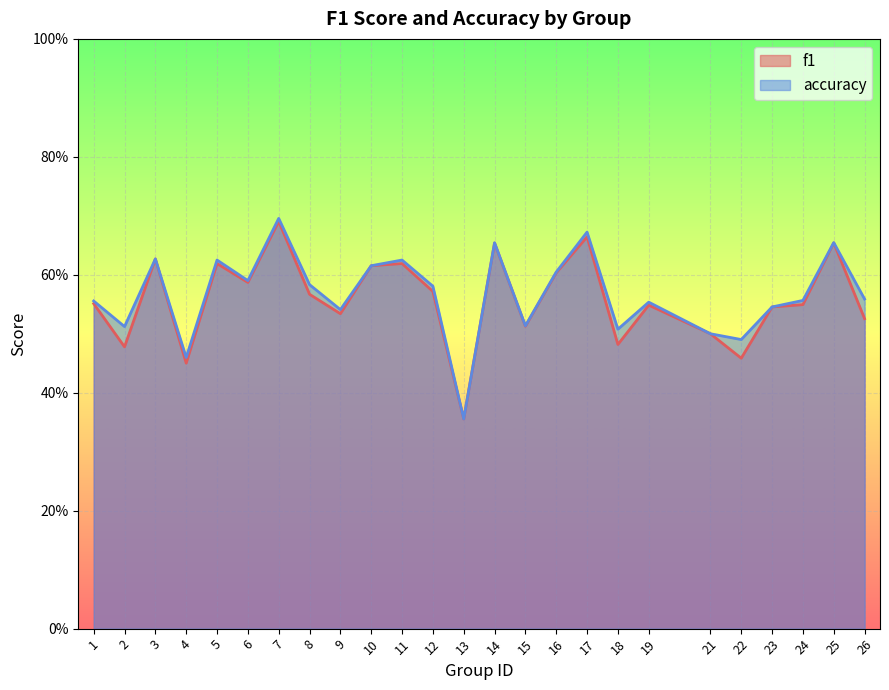

Rank the series by their average value, from lowest to highest.

f1, accuracy